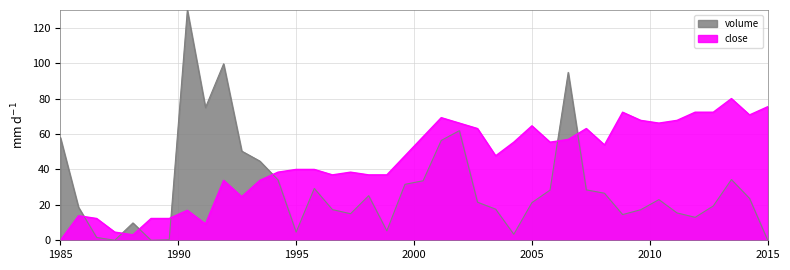

The volume series shows 46.1 at 20. True or false?

False